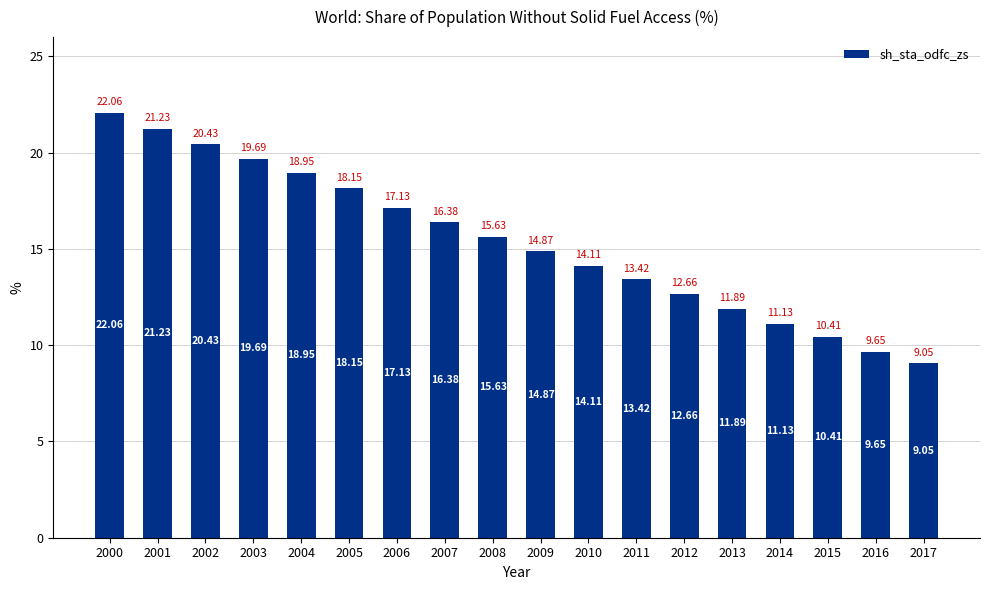

Is it true that the value at 2015 is 5.8?

False